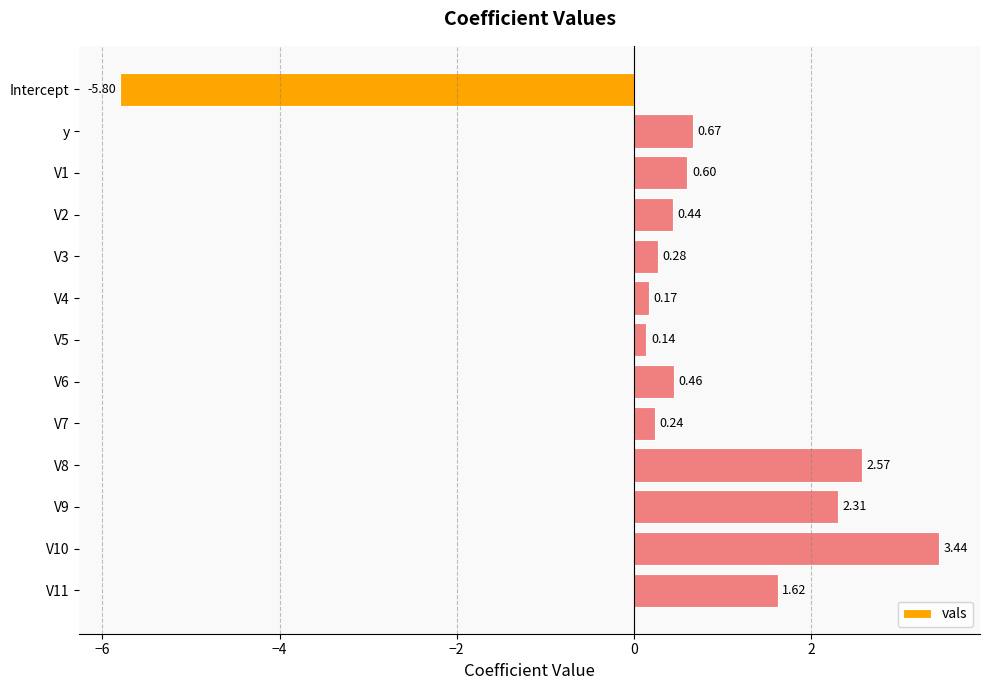

Does the chart contain stacked bars?

No